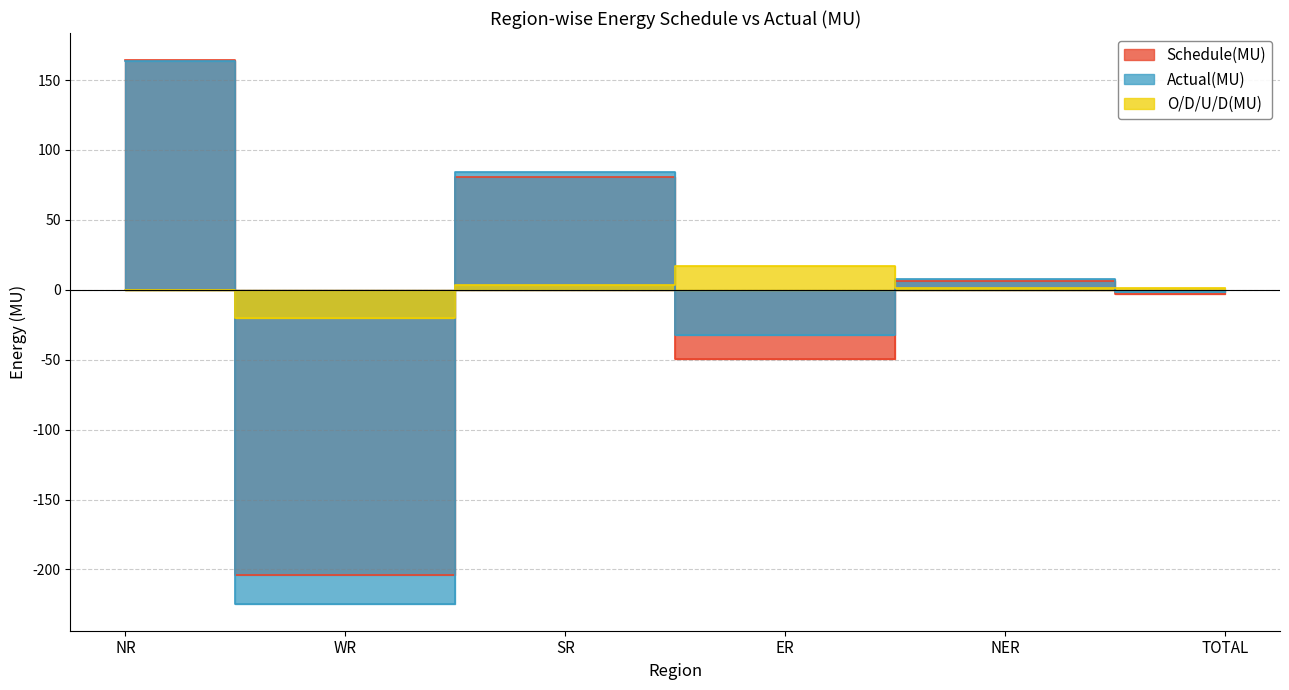

True or false: Actual(MU) and Schedule(MU) cross at least once.

True